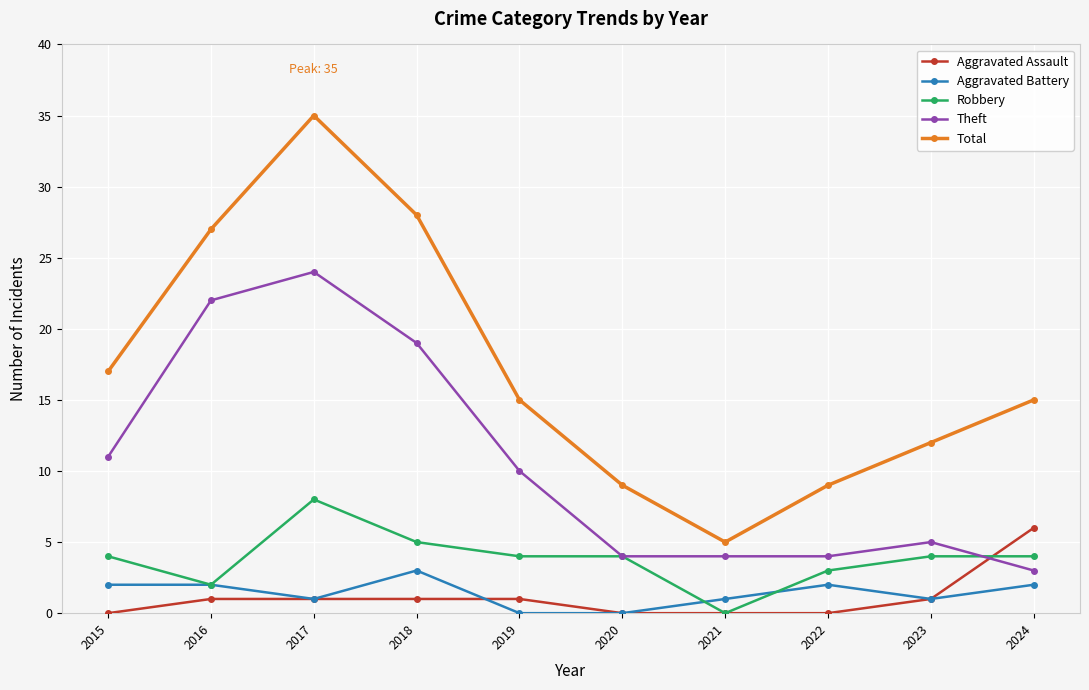

Rank the series by their maximum value, from lowest to highest.

Aggravated Battery, Aggravated Assault, Robbery, Theft, Total